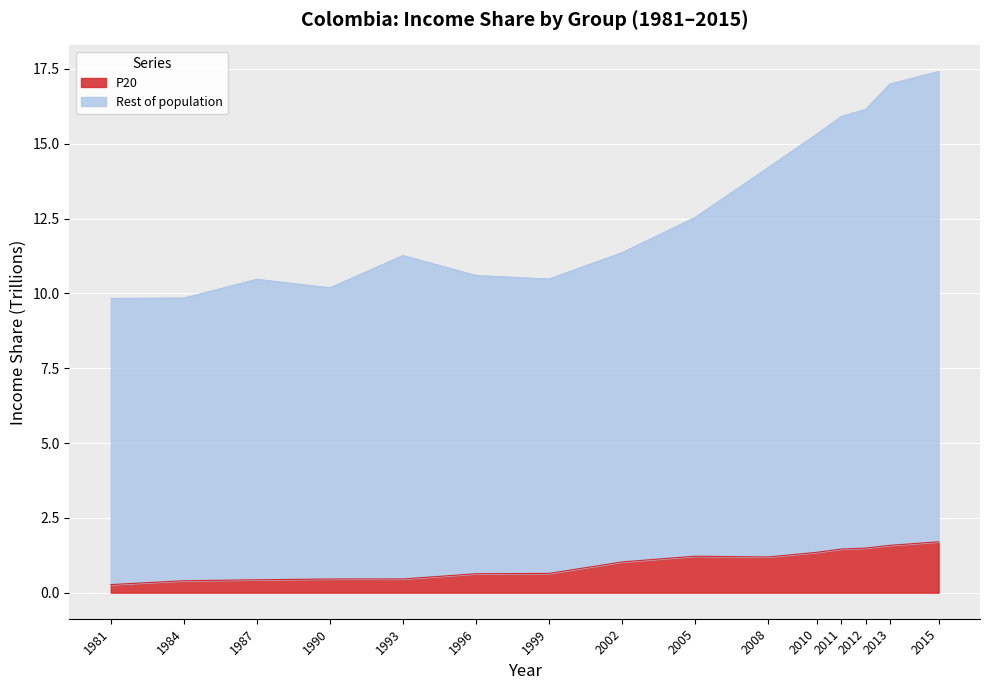

The P20 series shows 2.2 at 2005. True or false?

False